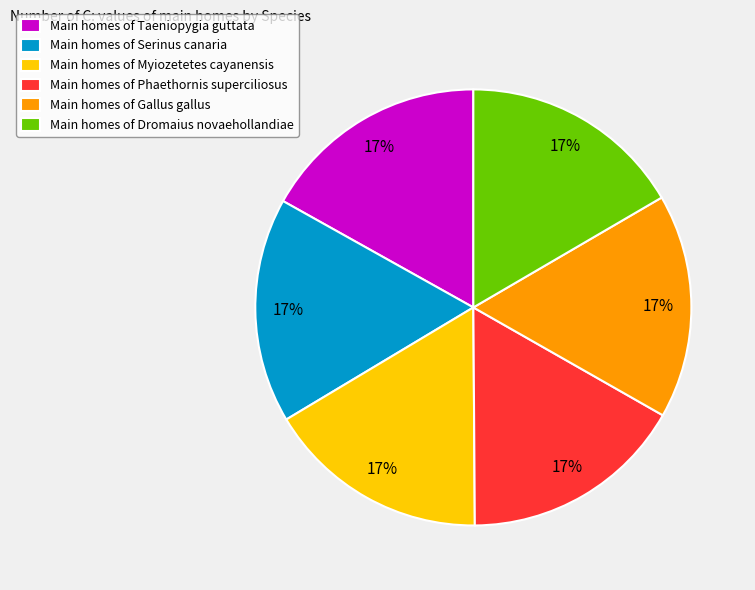

Count the number of slices in the pie.

6